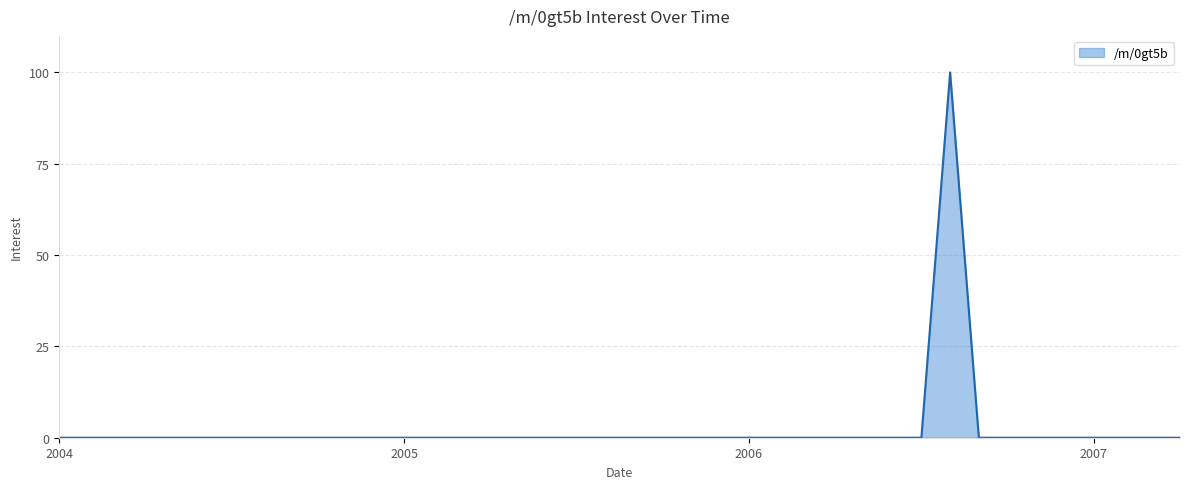

What is the maximum value shown in the chart?

100